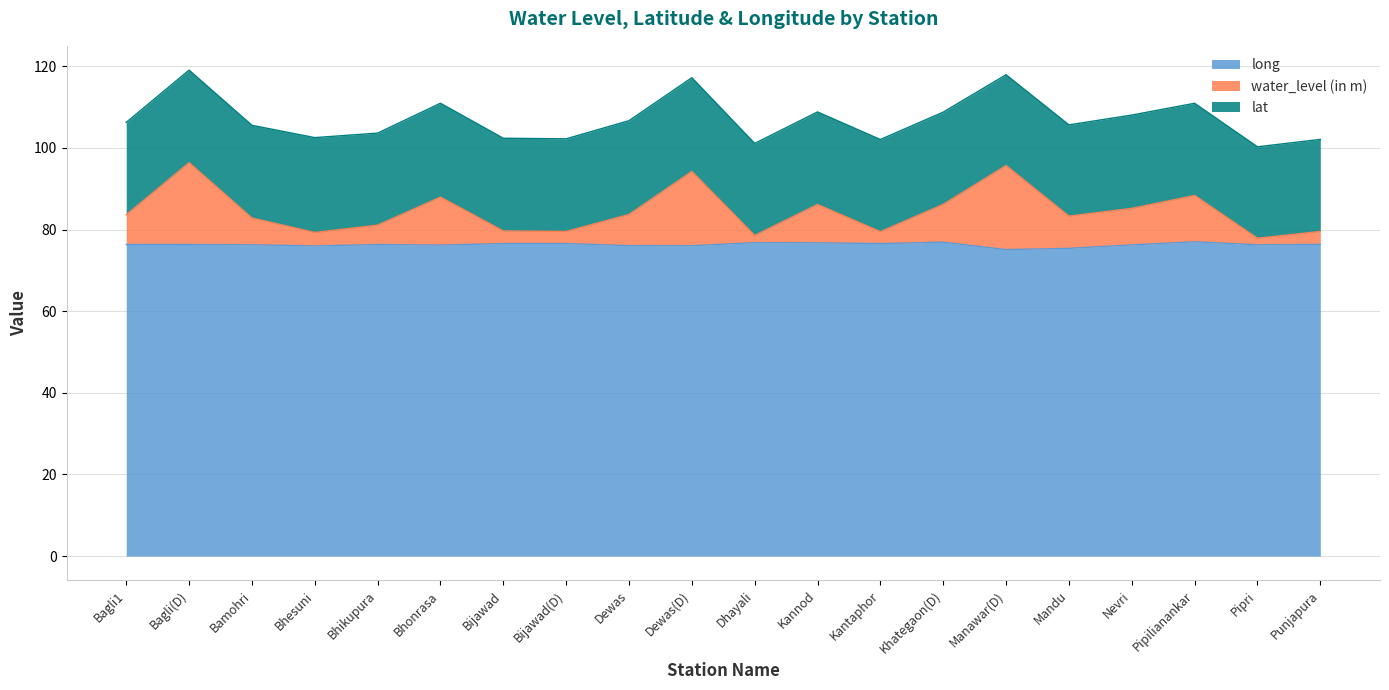

What is the total value across all series at Mandu?

105.6